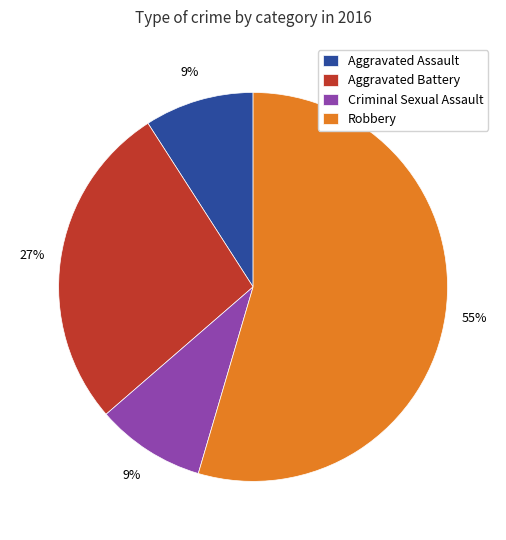

What is the largest slice in the pie chart?

Robbery